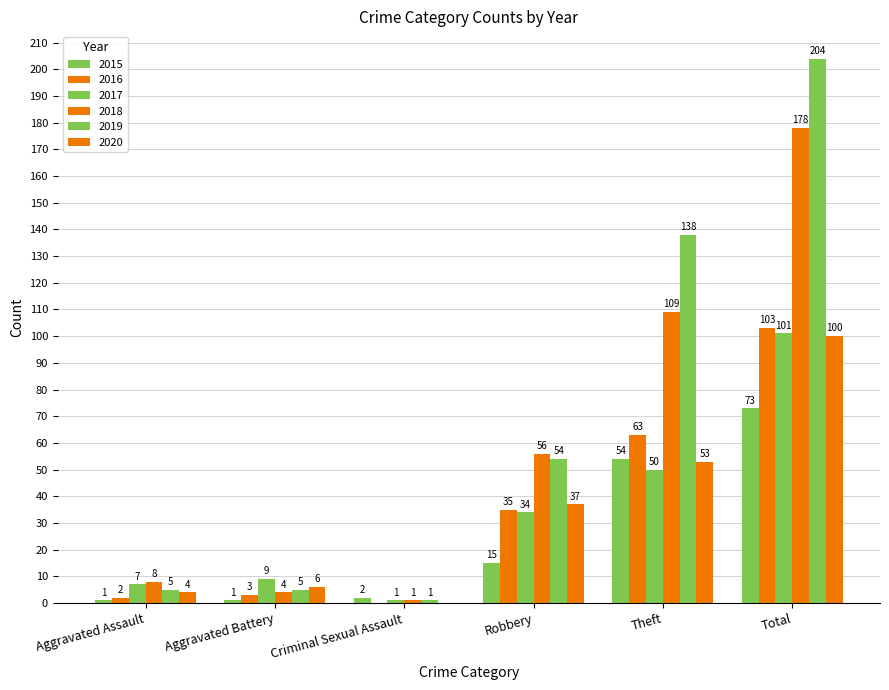

Are the bars grouped side by side (vs. stacked)?

Yes